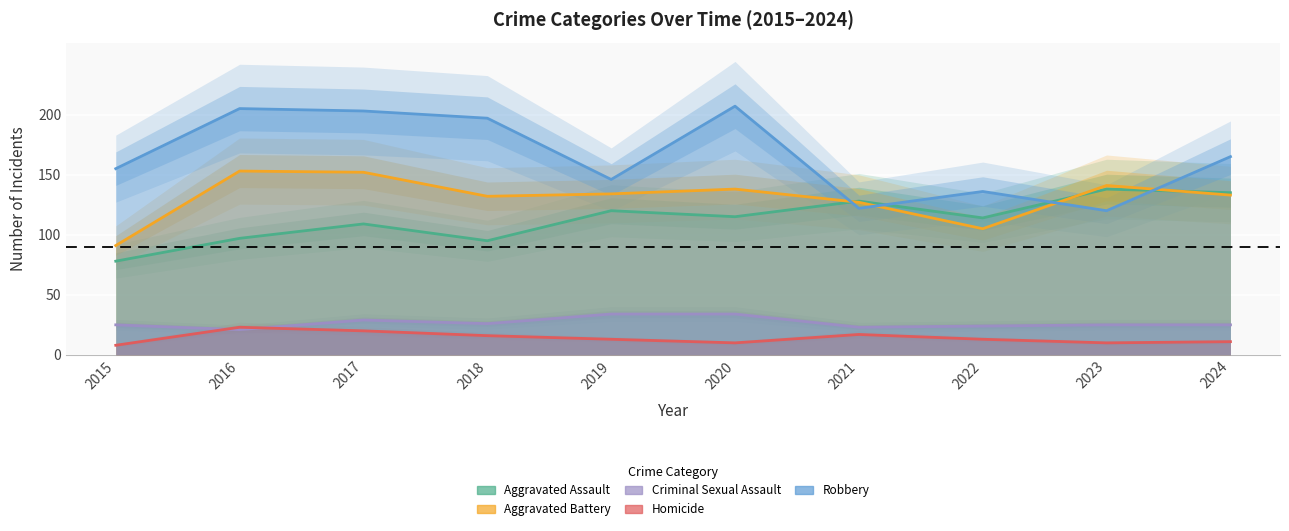

Reading left to right, extract all data points from this chart.

Aggravated Assault: 2015=78	2016=97	2017=109	2018=95	2019=120	2020=115	2021=128	2022=114	2023=138	2024=135
Aggravated Battery: 2015=91	2016=153	2017=152	2018=132	2019=134	2020=138	2021=127	2022=105	2023=141	2024=133
Criminal Sexual Assault: 2015=25	2016=21	2017=29	2018=26	2019=34	2020=34	2021=23	2022=24	2023=25	2024=25
Homicide: 2015=8	2016=23	2017=20	2018=16	2019=13	2020=10	2021=17	2022=13	2023=10	2024=11
Robbery: 2015=155	2016=205	2017=203	2018=197	2019=146	2020=207	2021=122	2022=136	2023=120	2024=165